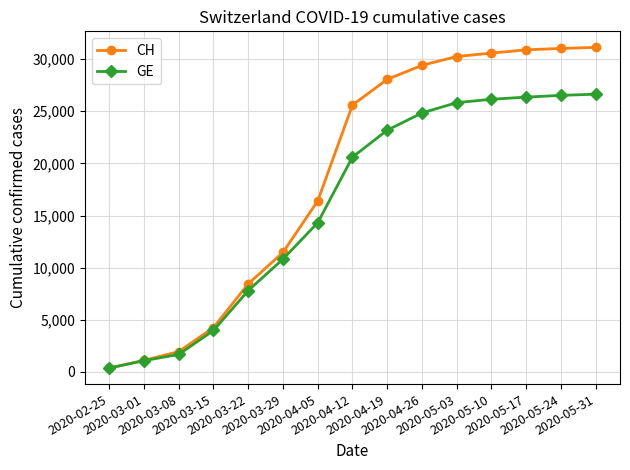

Where is CH nearest to the value 15753?

2020-04-05